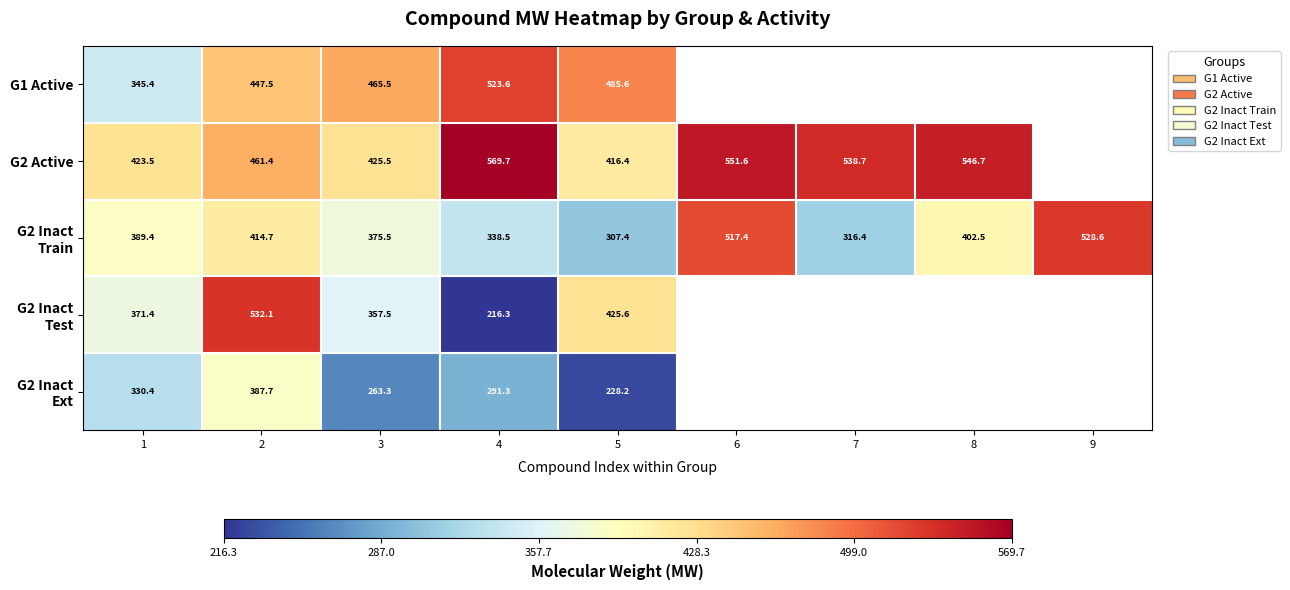

What is the sum of all G2 Inact Train values?

3590.3